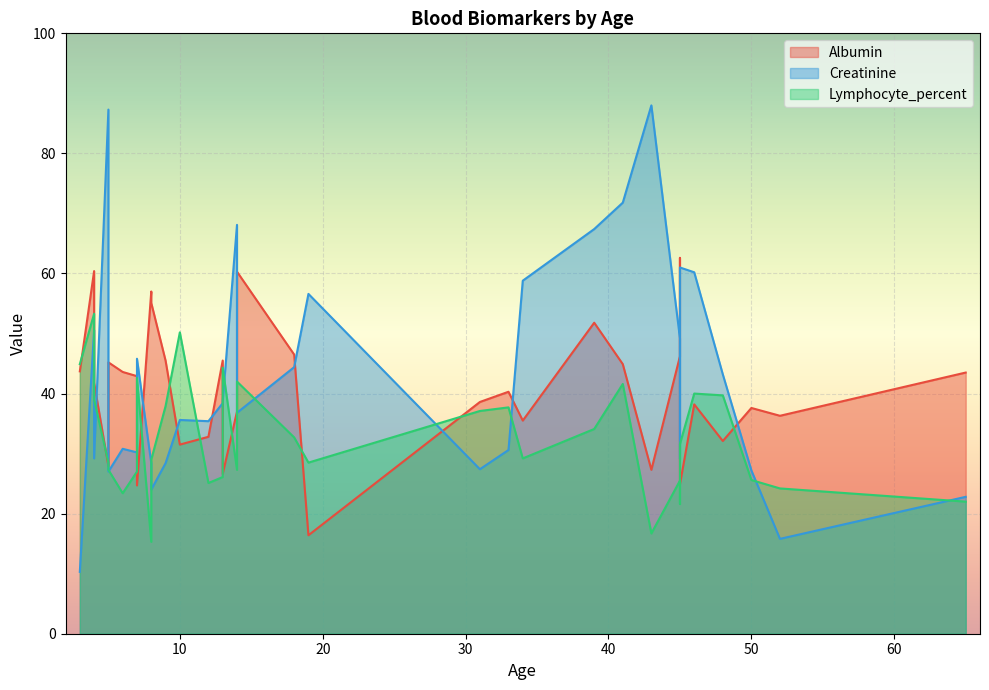

At how many categories does at least one series exceed 57?

11